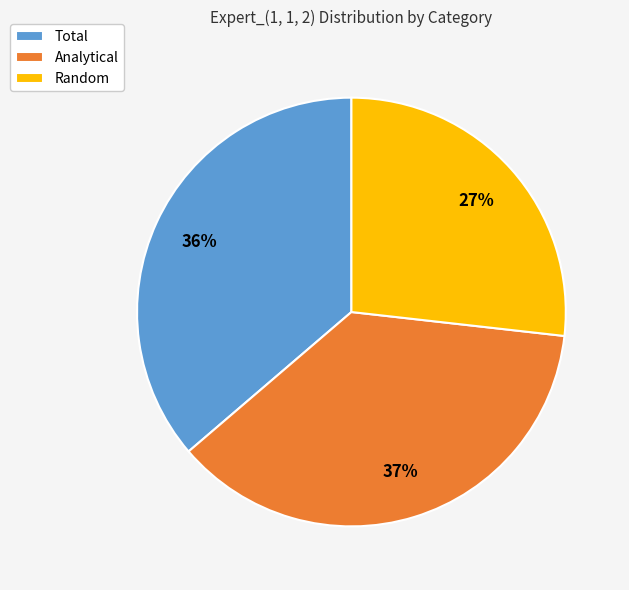

What is the largest slice in the pie chart?

Analytical